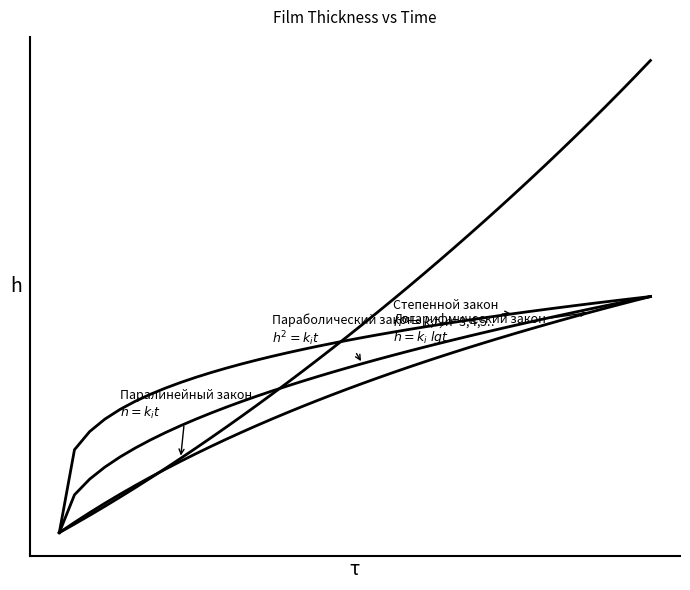

What is the smallest value displayed?

1315099.0